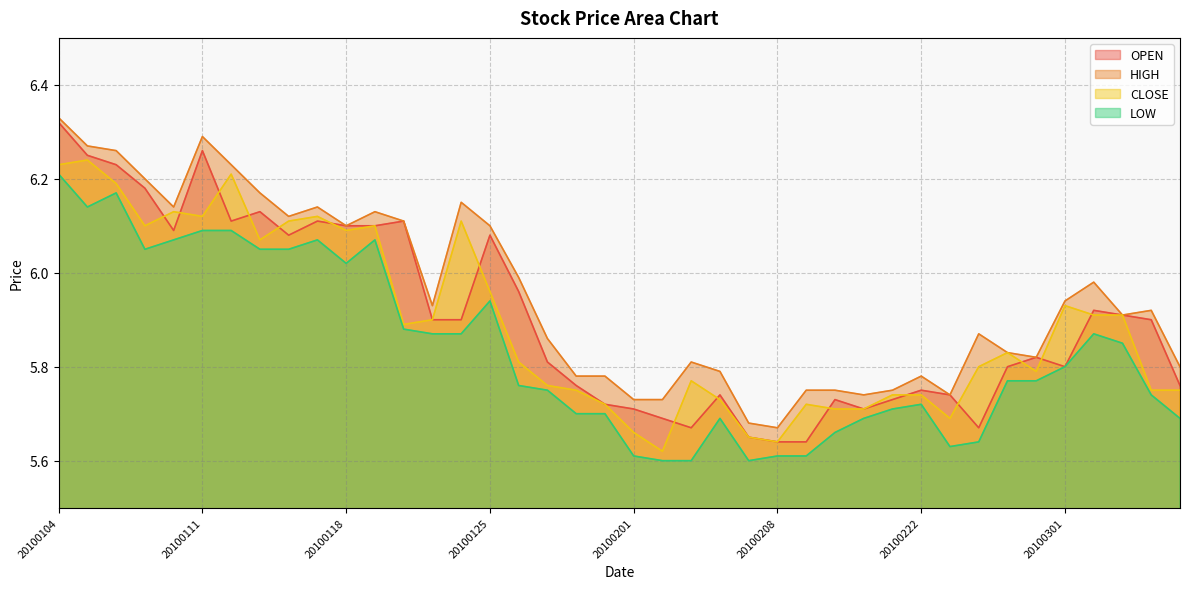

At which category does LOW reach its first local valley?

20100105